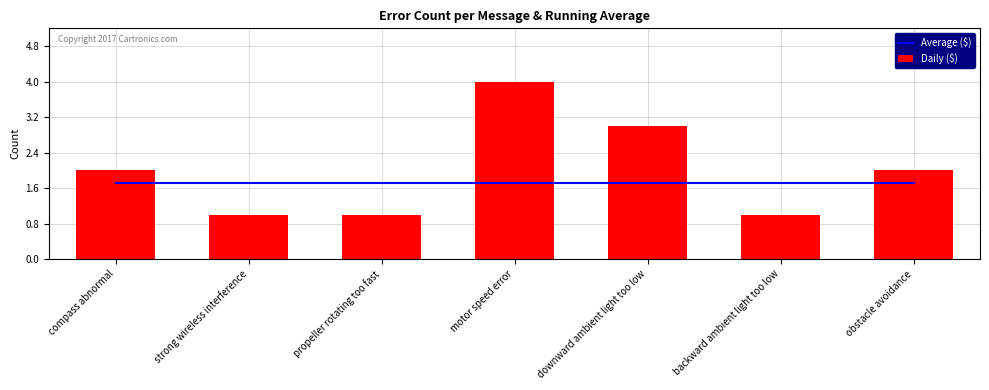

Which series has the widest spread of values?

Daily ($)